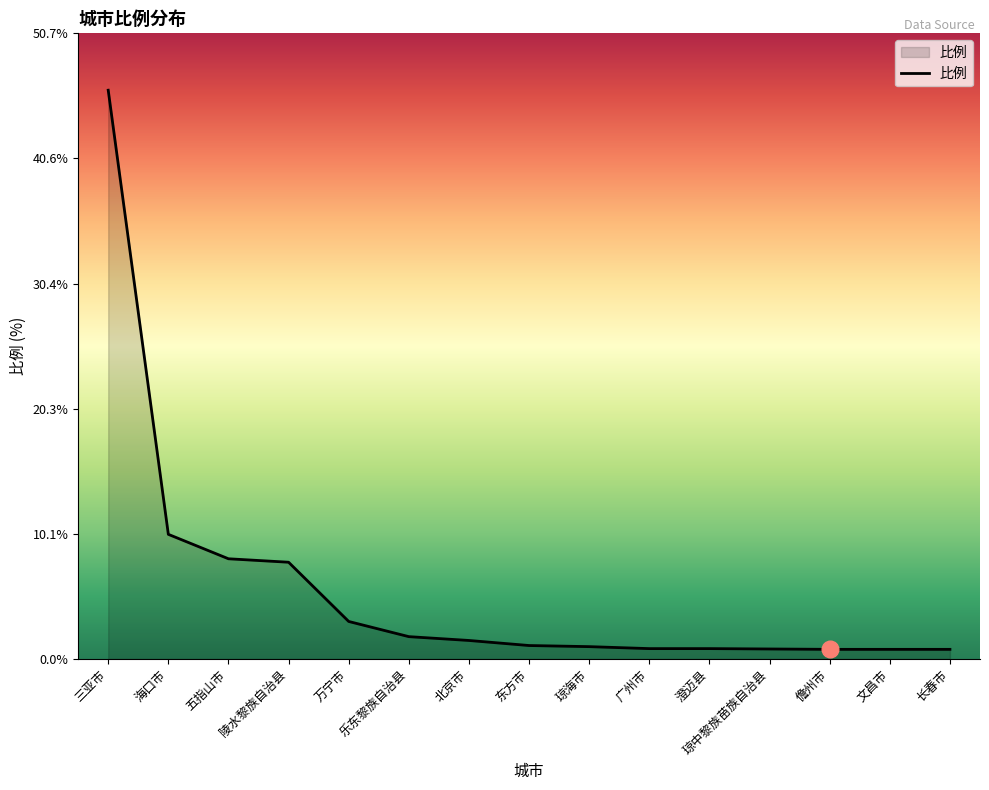

Which has a higher value, 广州市 or 乐东黎族自治县?

乐东黎族自治县